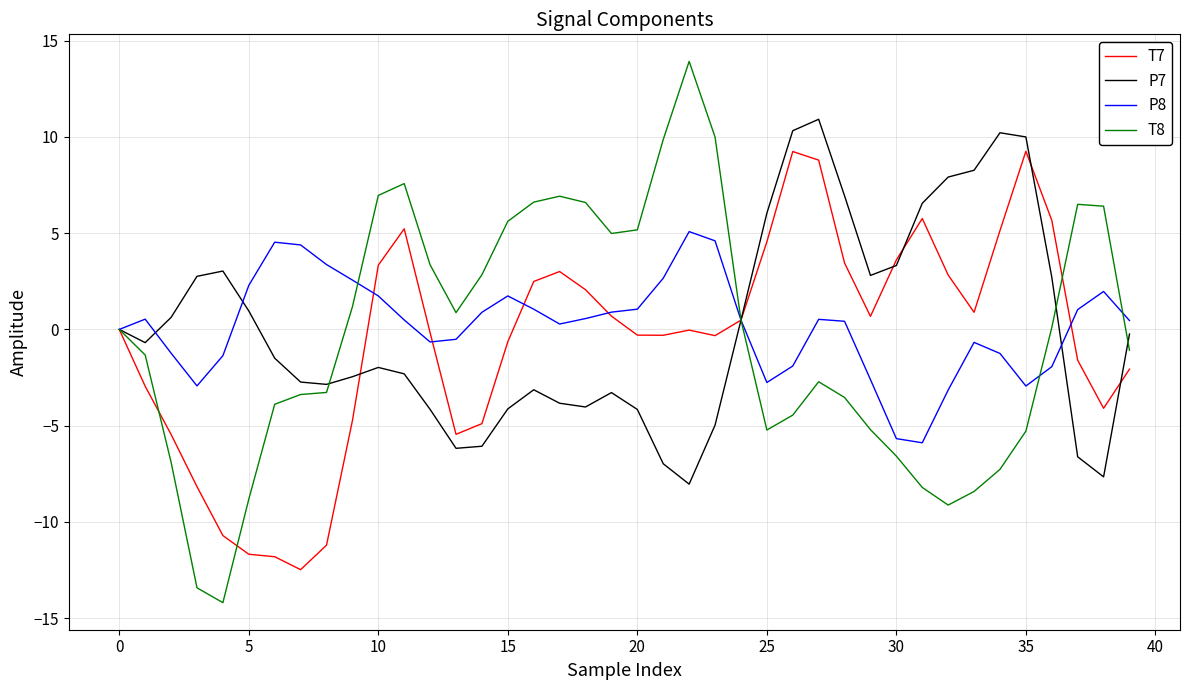

Which series has the largest range (max minus min)?

T8